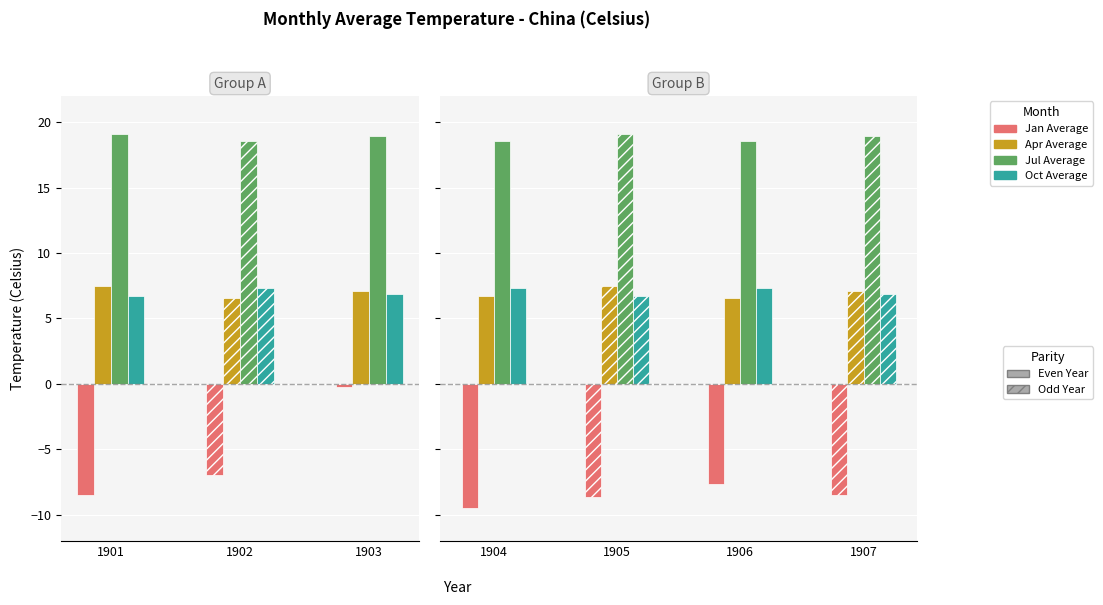

What is the difference between the highest and lowest values at 1901?

27.6